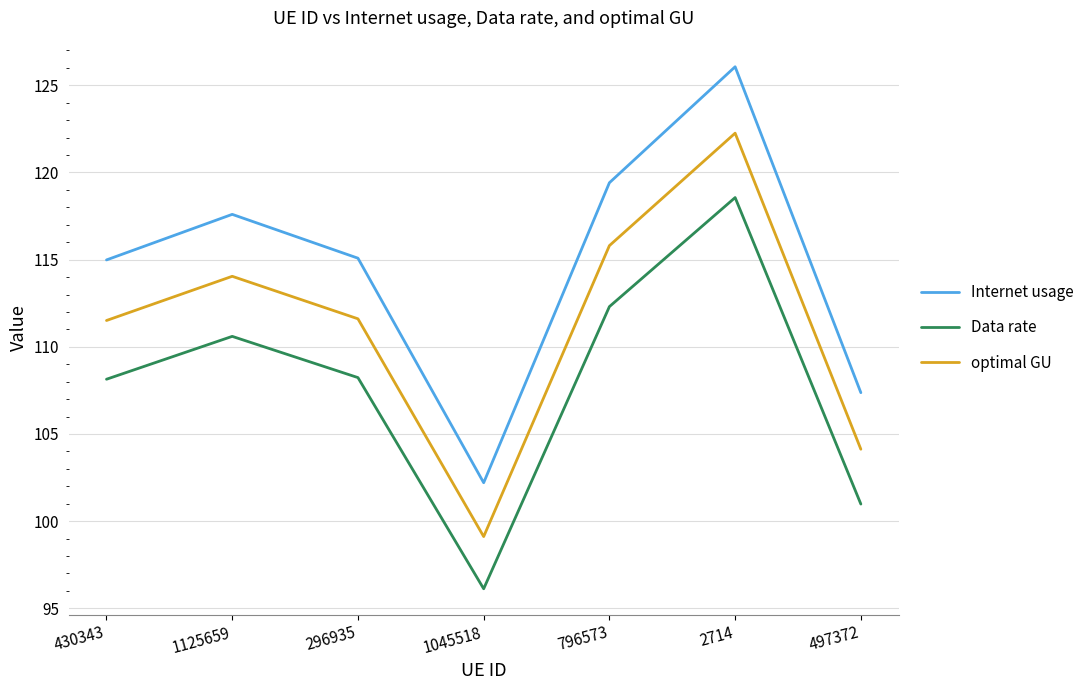

What position from the right is 430343?

7